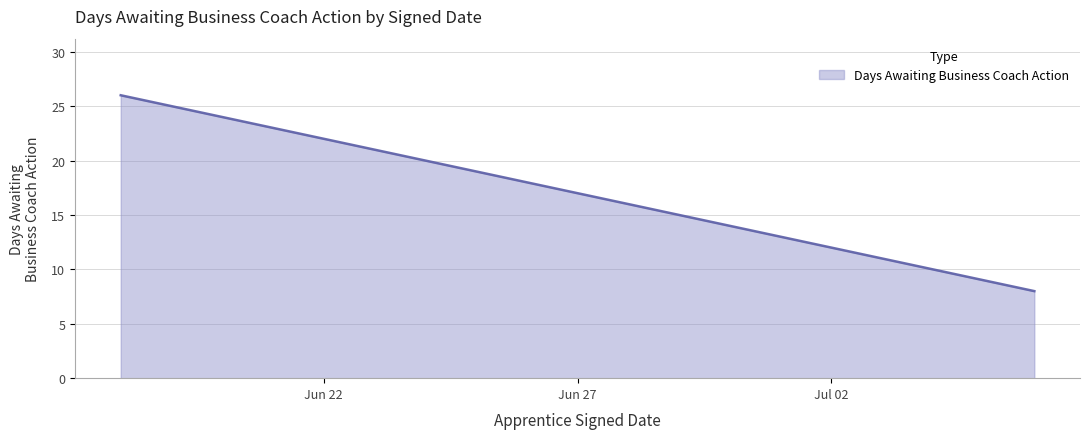

What is the difference between the maximum and minimum values?

18.0